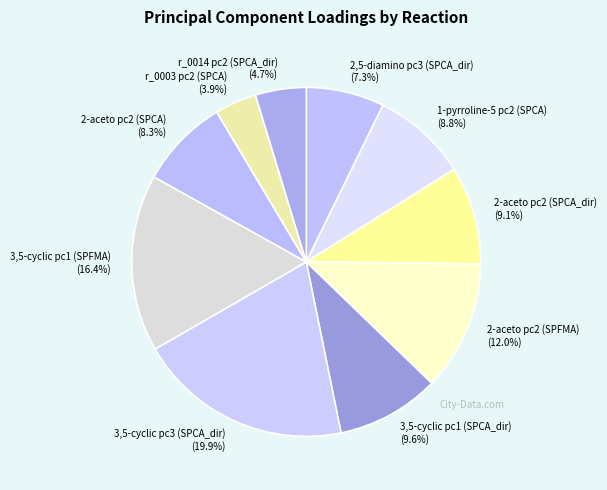

Count the number of slices in the pie.

10